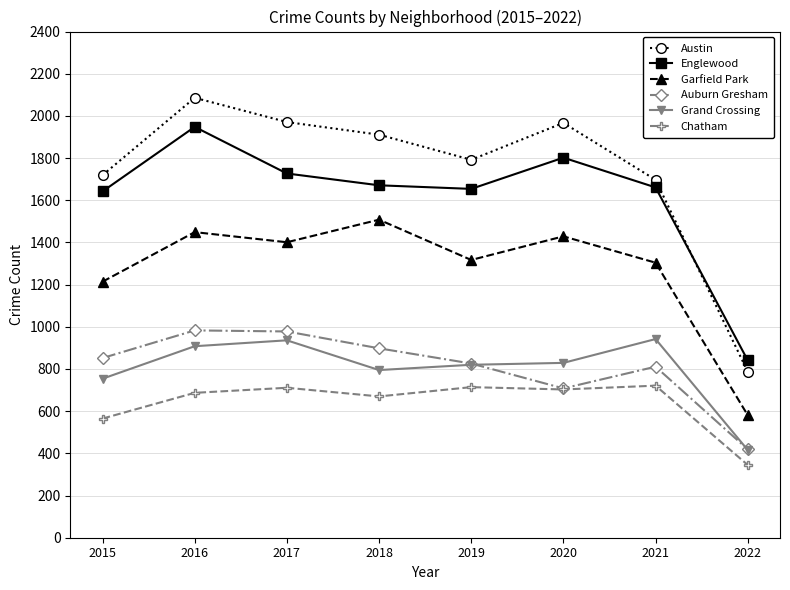

Where is Garfield Park nearest to the value 1044?

2015